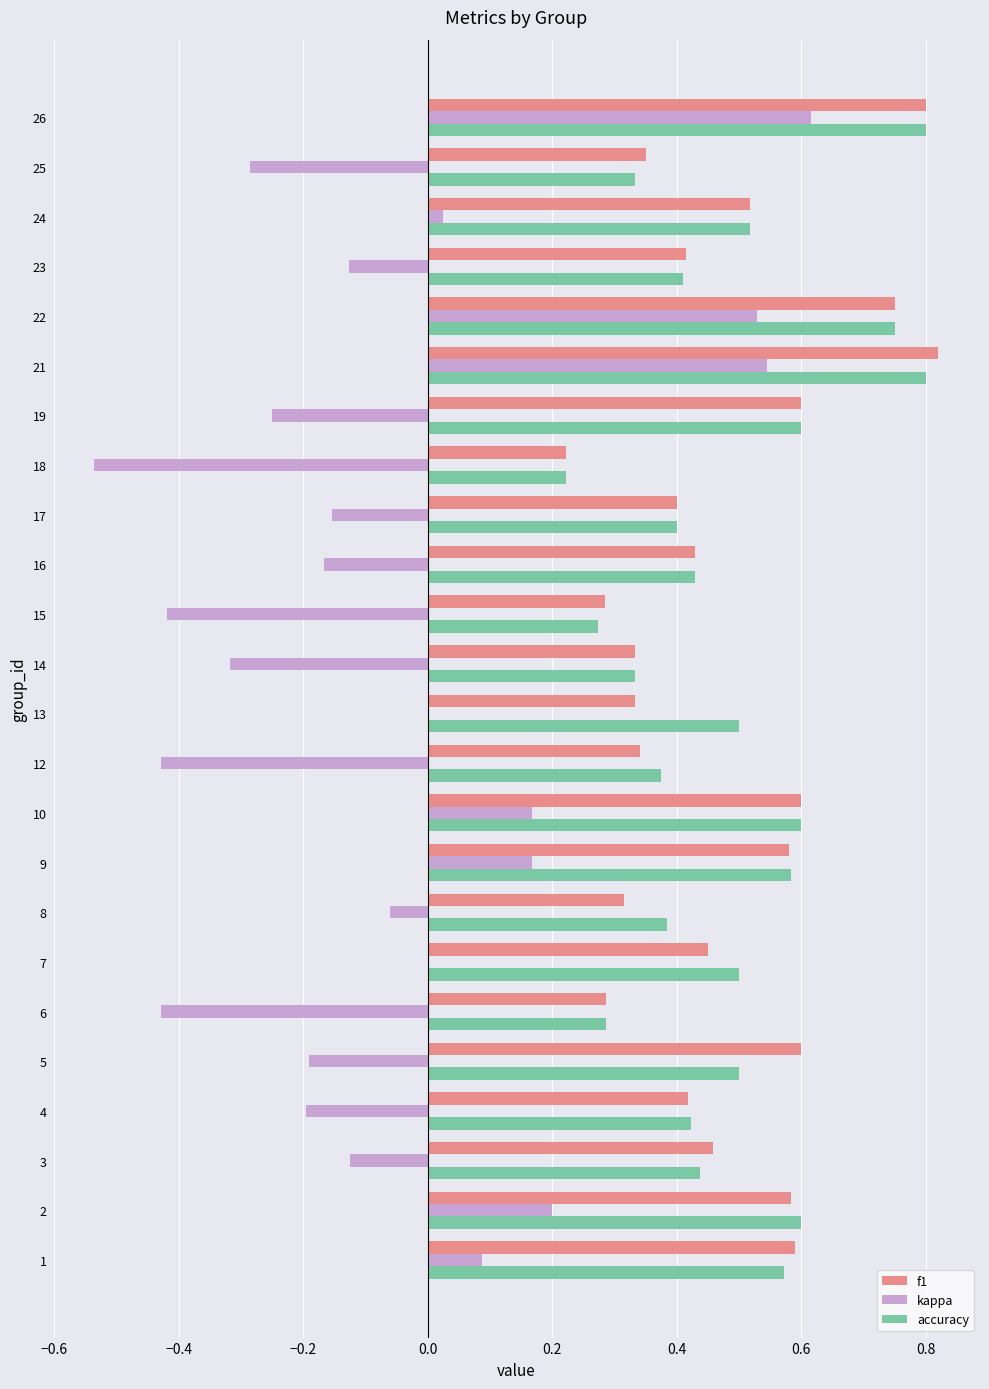

What is the total value across all series at 5?

0.9